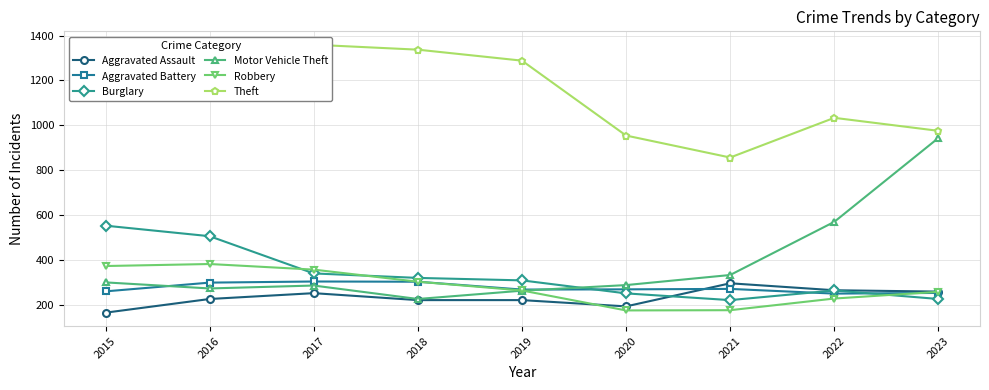

Where is Burglary nearest to the value 386?

2017